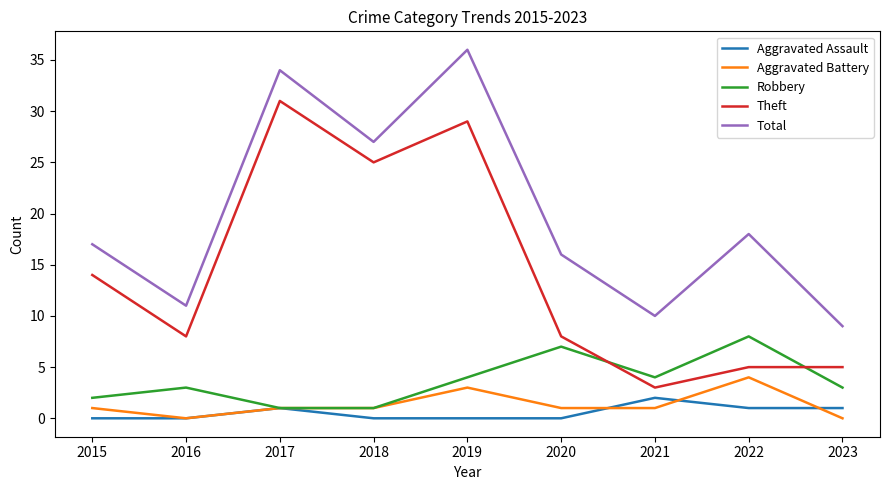

What is the highest value of the Robbery series?

8